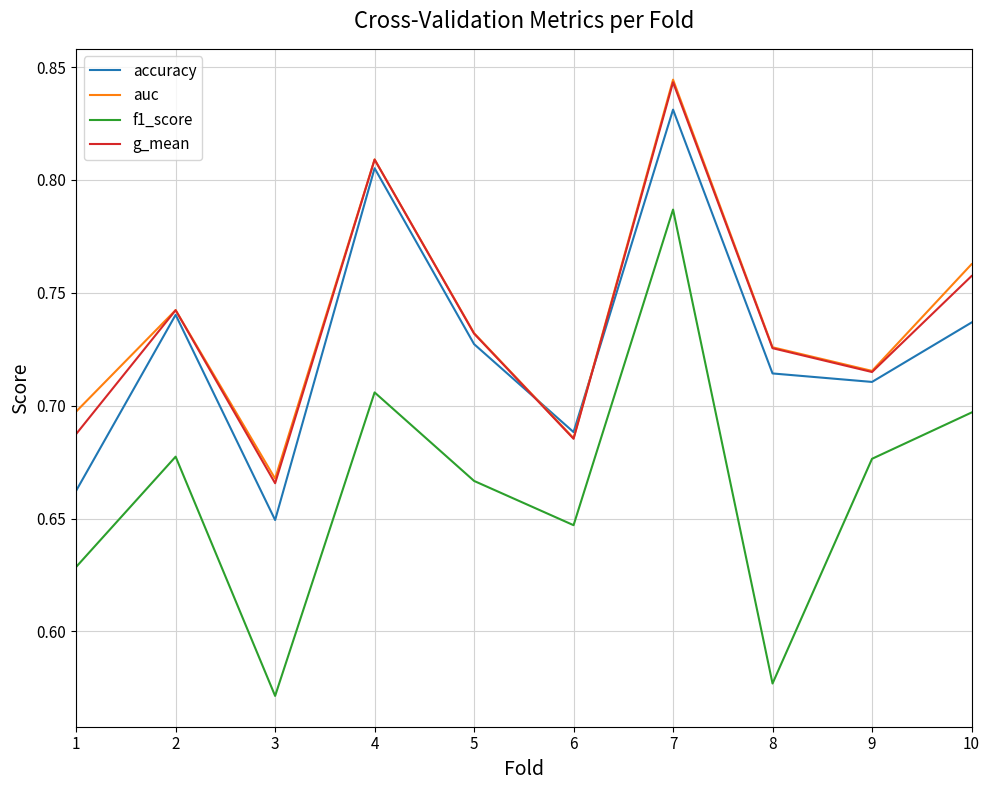

What is the sum of all accuracy values?

7.3